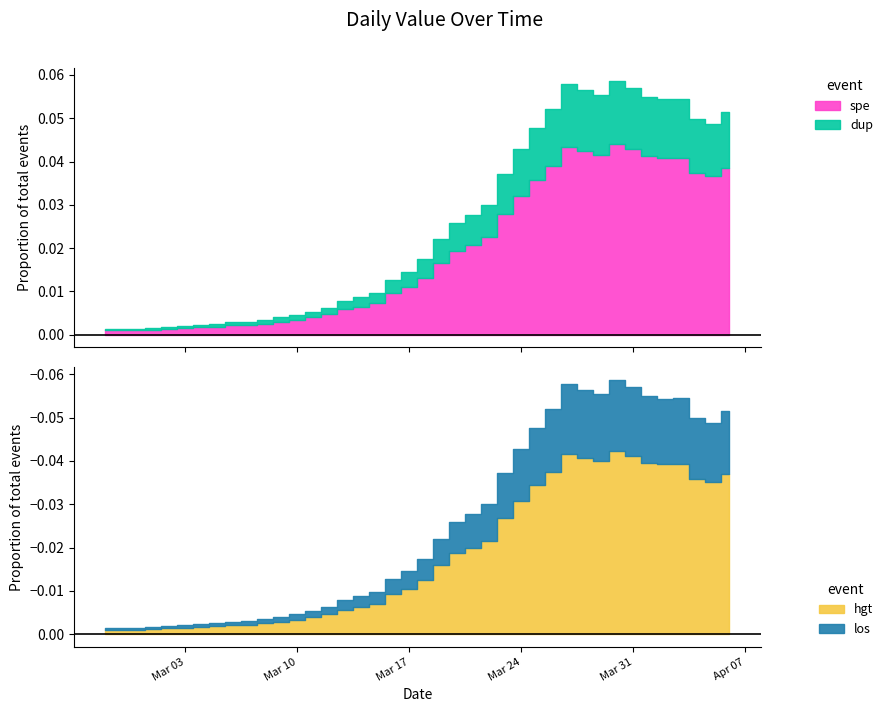

List the labels in order of value, smallest first.

2020-02-27, 2020-02-28, 2020-02-29, 2020-03-01, 2020-03-02, 2020-03-03, 2020-03-04, 2020-03-05, 2020-03-06, 2020-03-07, 2020-03-08, 2020-03-09, 2020-03-10, 2020-03-11, 2020-03-12, 2020-03-13, 2020-03-14, 2020-03-15, 2020-03-16, 2020-03-17, 2020-03-18, 2020-03-19, 2020-03-20, 2020-03-21, 2020-03-22, 2020-03-23, 2020-03-24, 2020-03-25, 2020-04-05, 2020-04-04, 2020-04-06, 2020-03-26, 2020-04-02, 2020-04-03, 2020-04-01, 2020-03-29, 2020-03-28, 2020-03-31, 2020-03-27, 2020-03-30